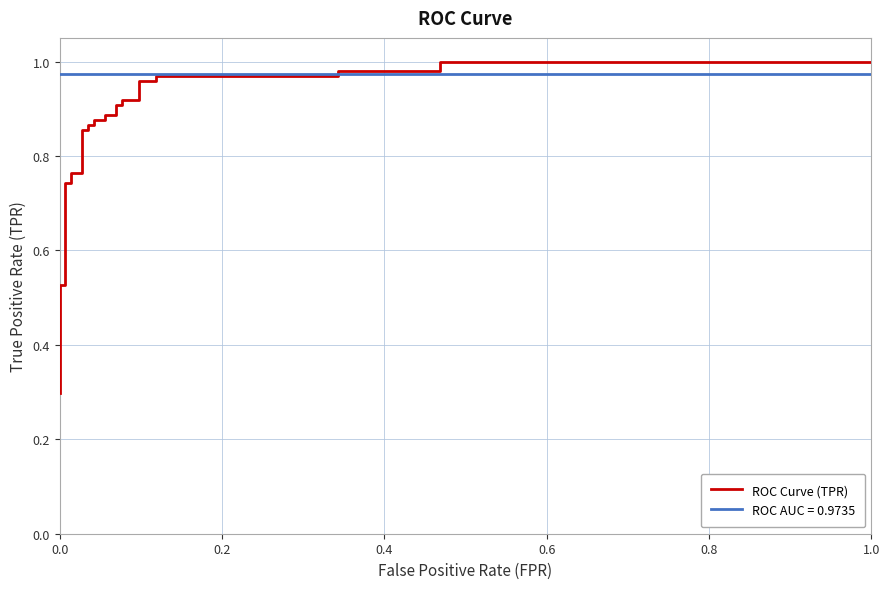

What is the minimum value shown in the chart?

0.3